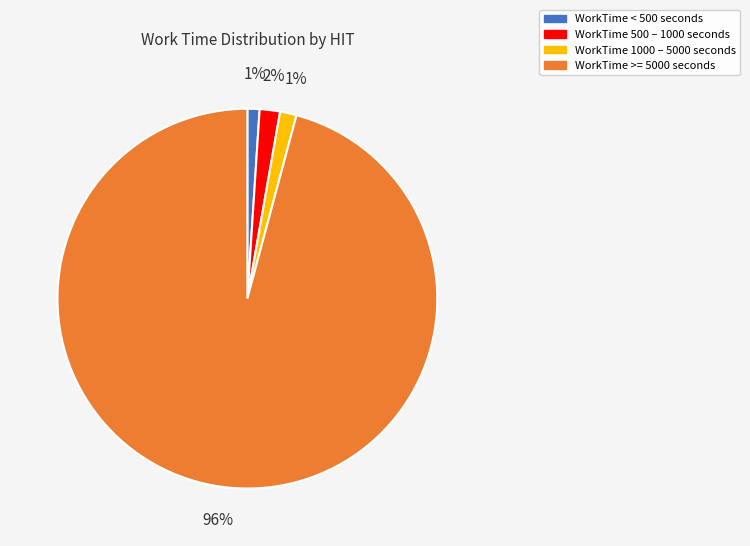

Which category has the biggest portion of the pie?

WorkTime >= 5000 seconds